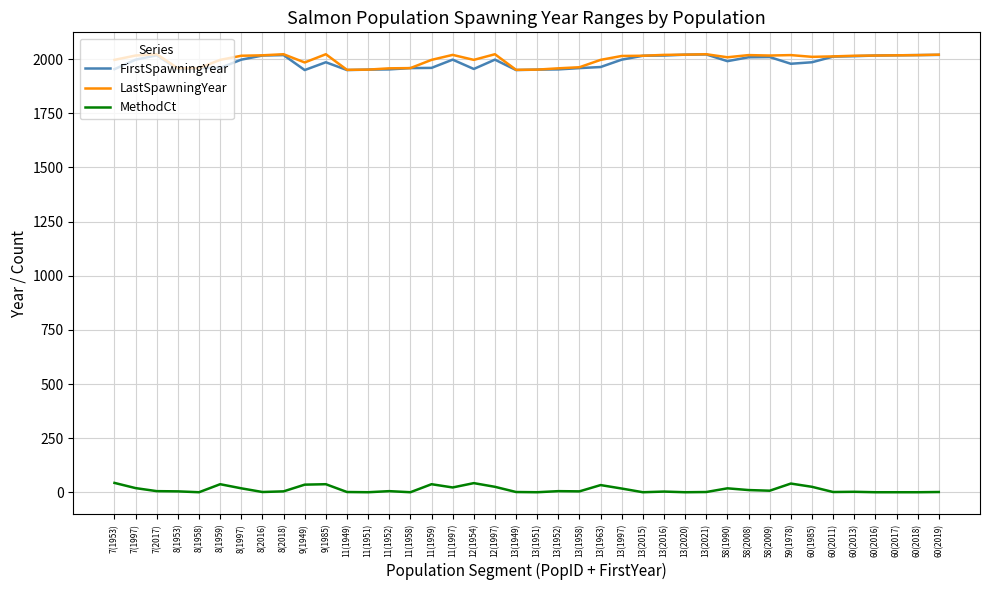

True or false: MethodCt and FirstSpawningYear intersect in this chart.

False